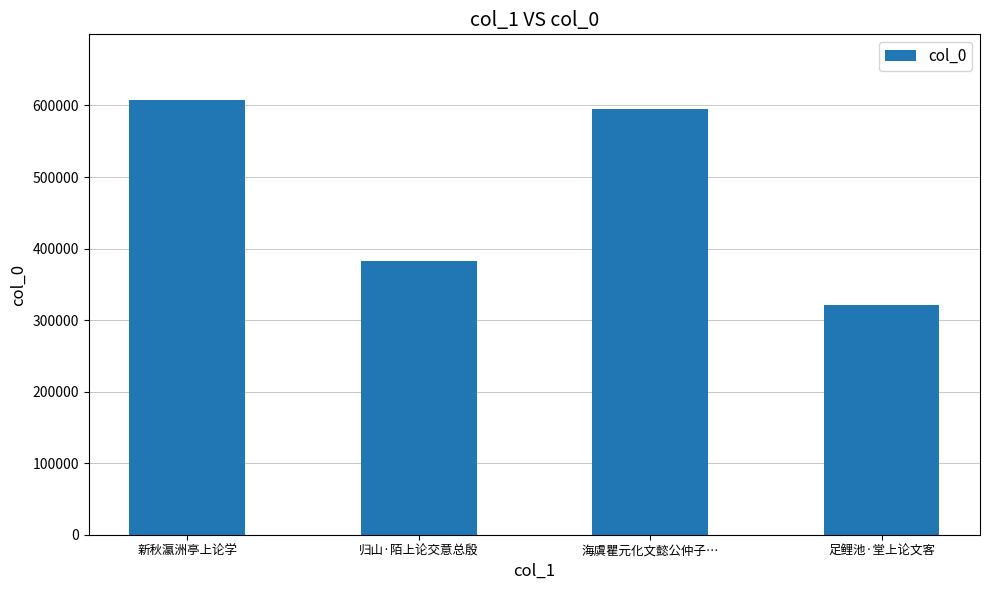

True or false: the data shows 594955 at 海虞瞿元化文懿公仲子….

True